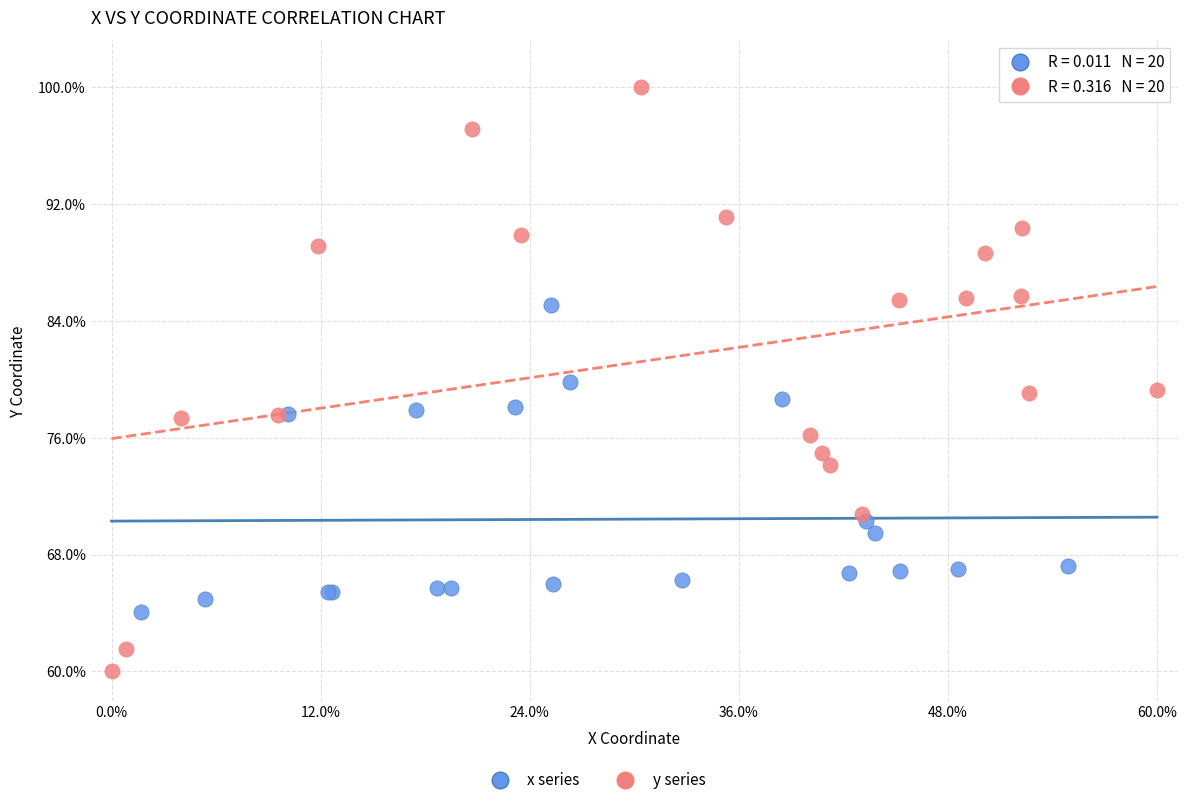

Which series reaches the minimum Y coordinate?

y series